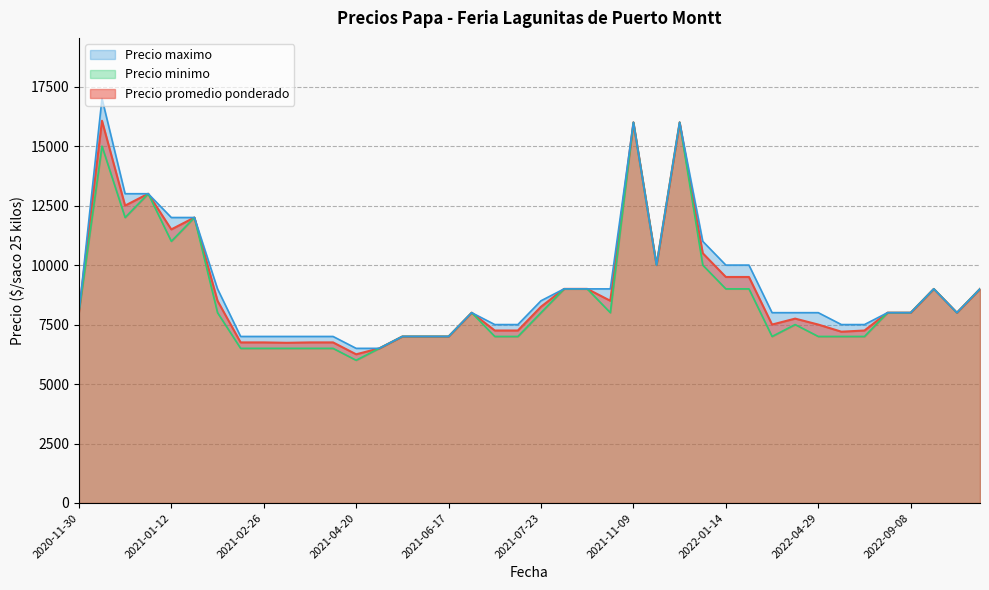

Rank the series by their average value, from lowest to highest.

Precio minimo, Precio promedio ponderado, Precio maximo